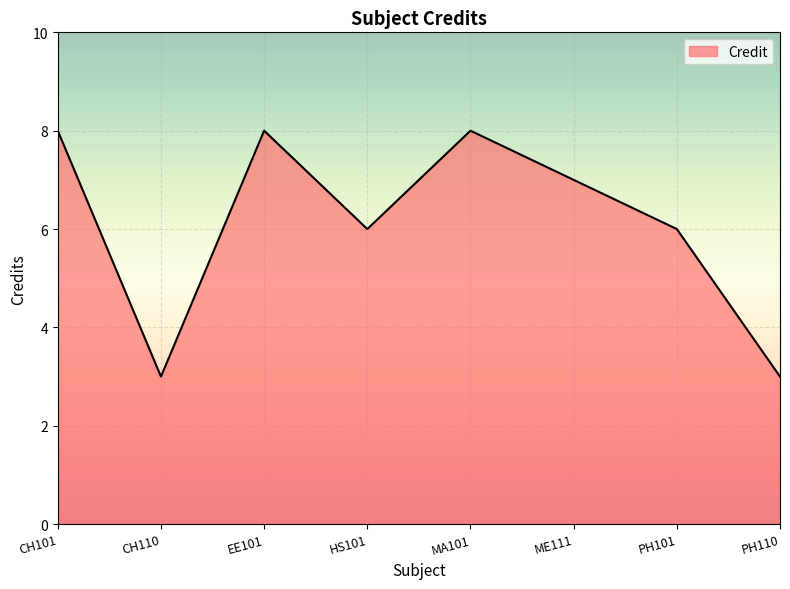

What is the ratio of the value at CH110 to the value at CH101?

0.4